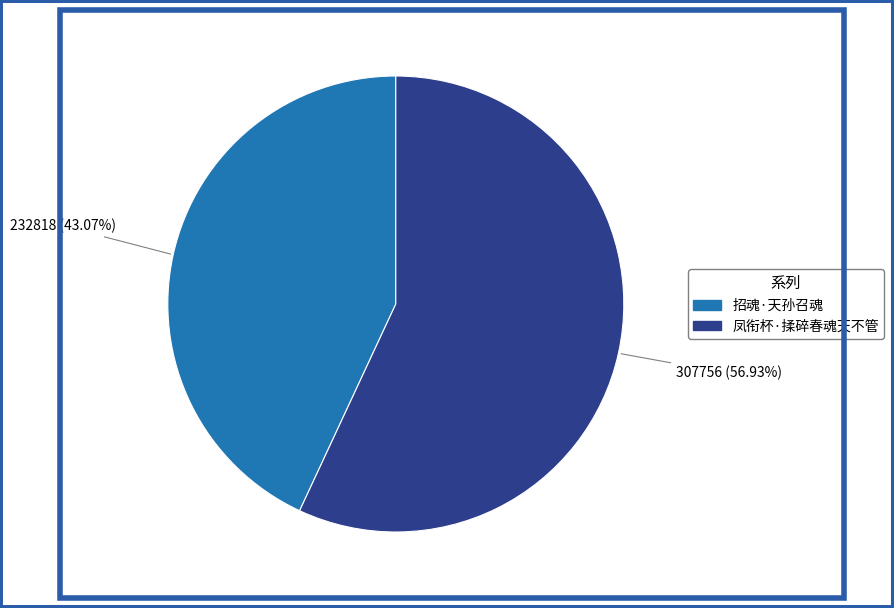

Count the number of slices in the pie.

2